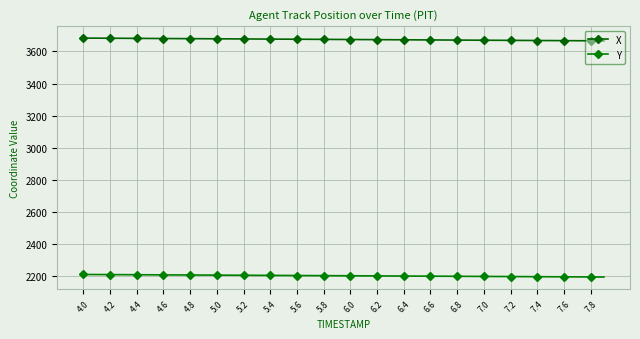

What are all the series names shown in the legend?

X, Y